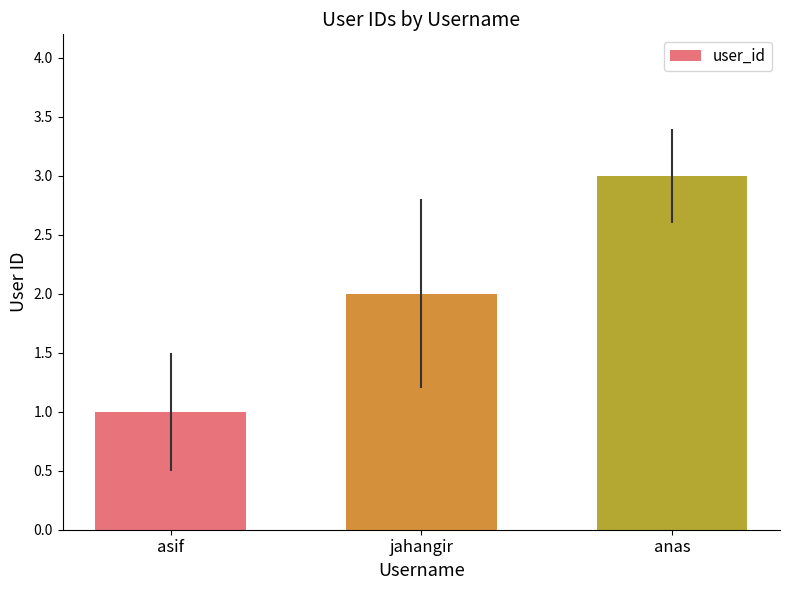

What is the change in value from jahangir to anas?

+1